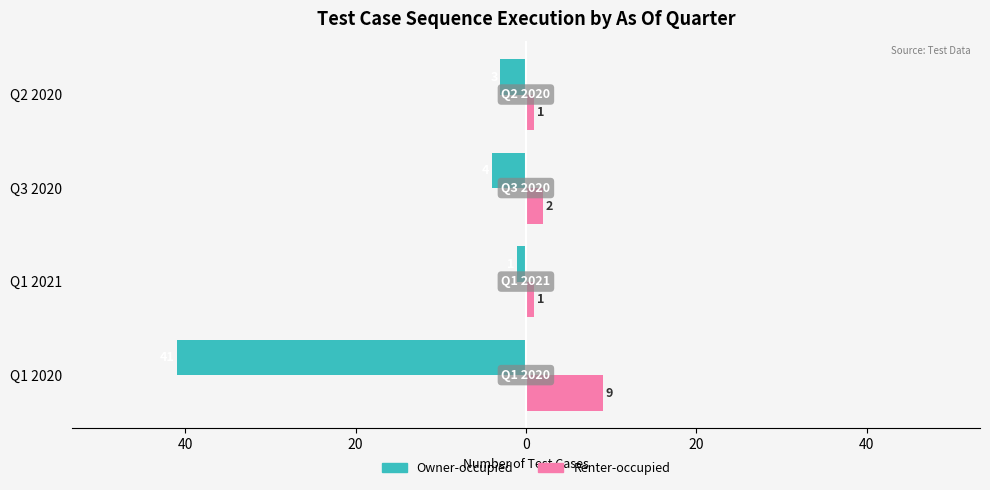

What are all the series names shown in the legend?

Owner-occupied, Renter-occupied